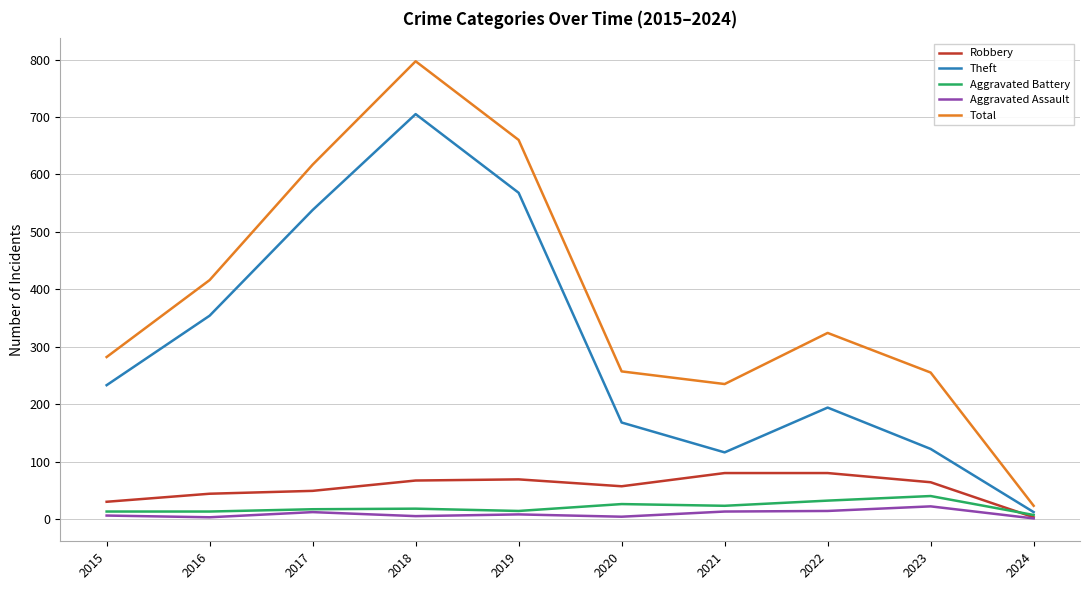

Between 2023 and 2024, which series saw the biggest shift?

Total